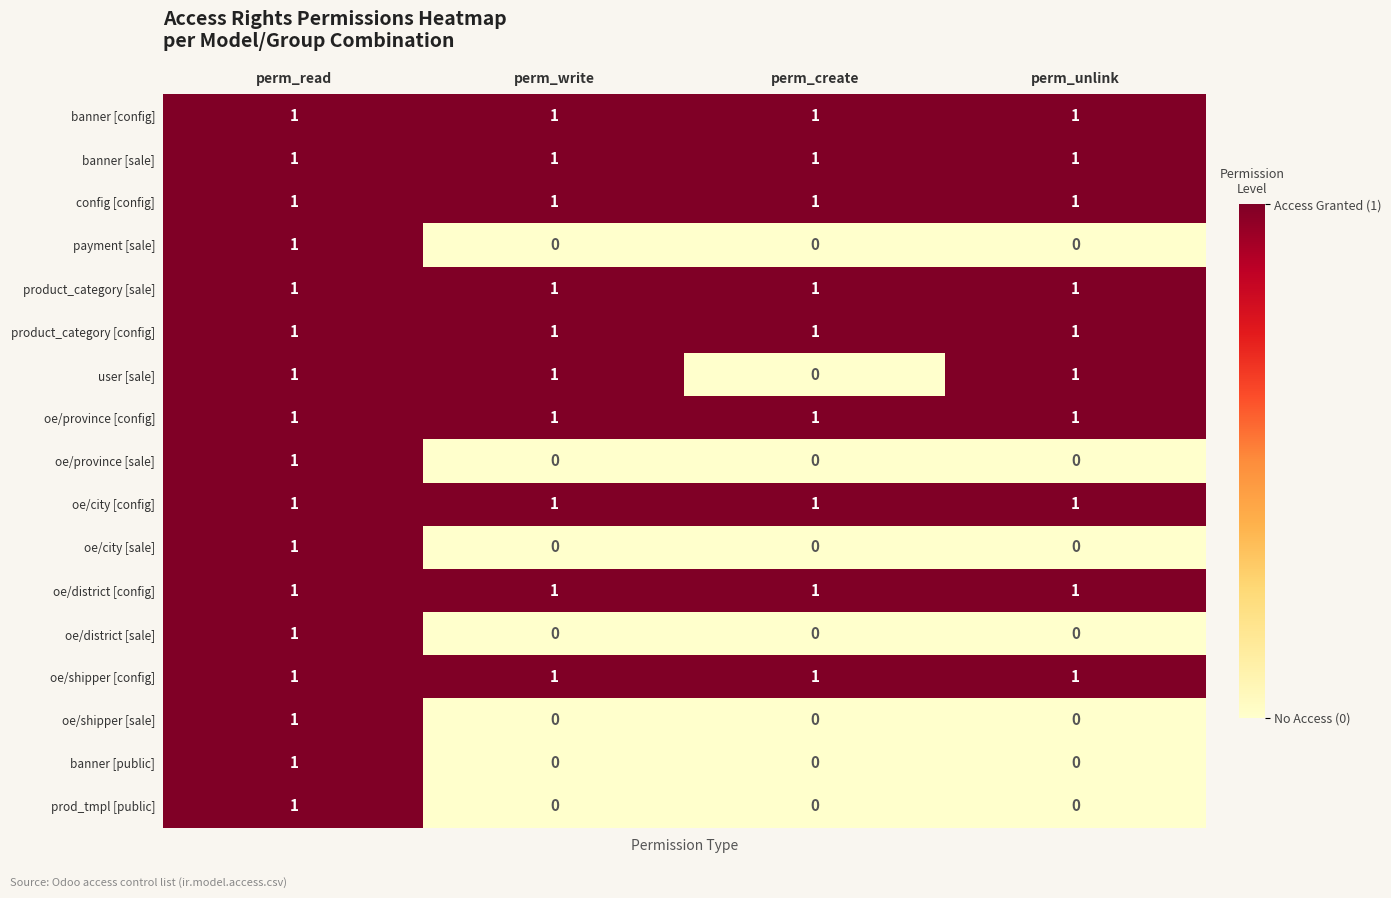

At which label does oe/province [sale] reach its peak?

perm_read